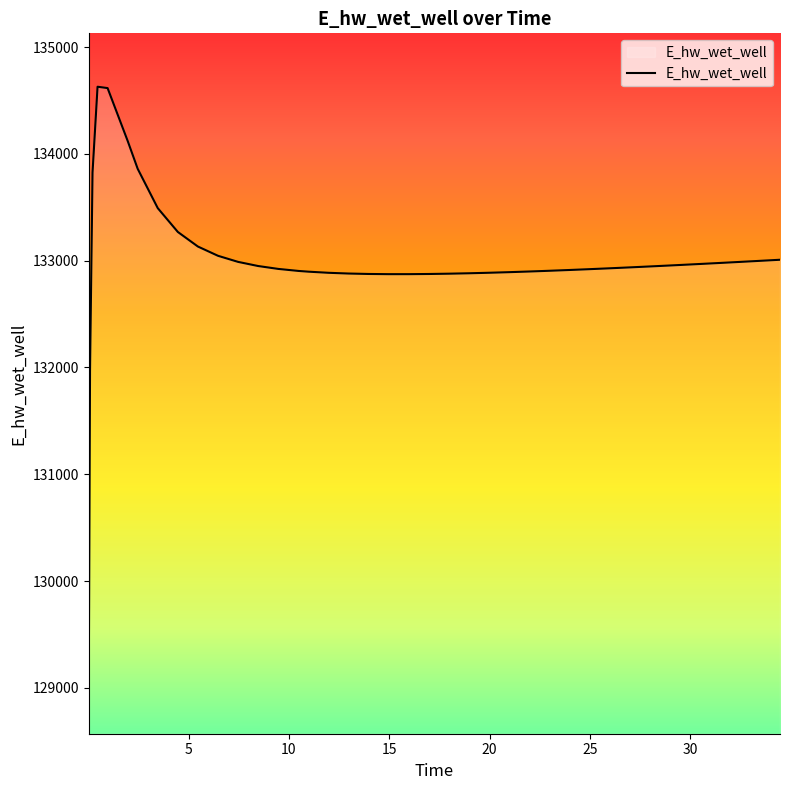

What is the difference between the maximum and minimum values?

5557.7